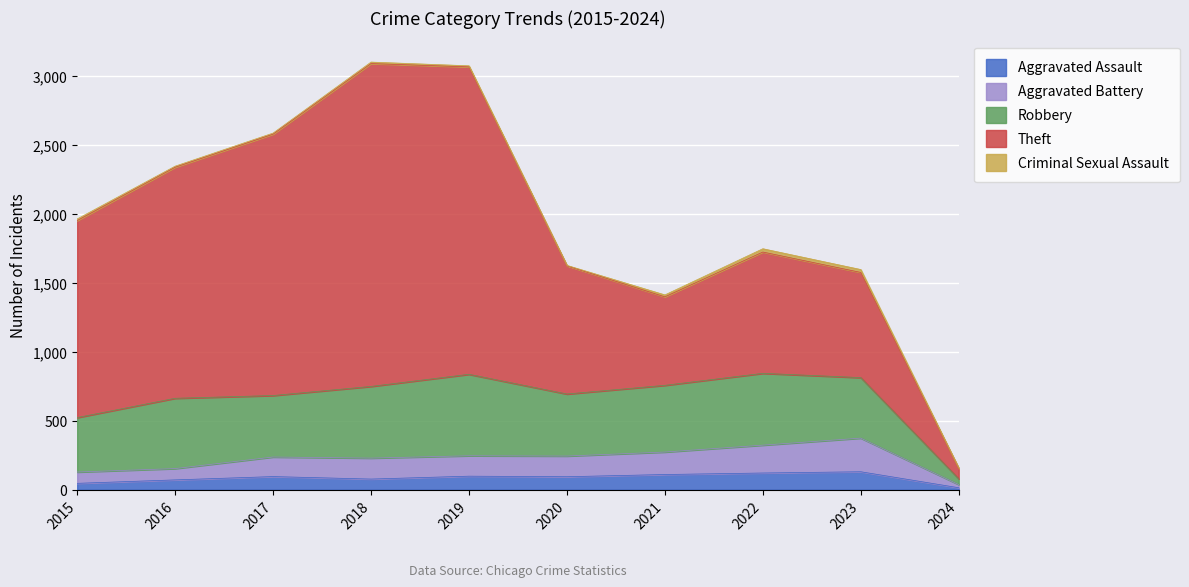

Between 2019 and 2022, which series saw the biggest shift?

Theft